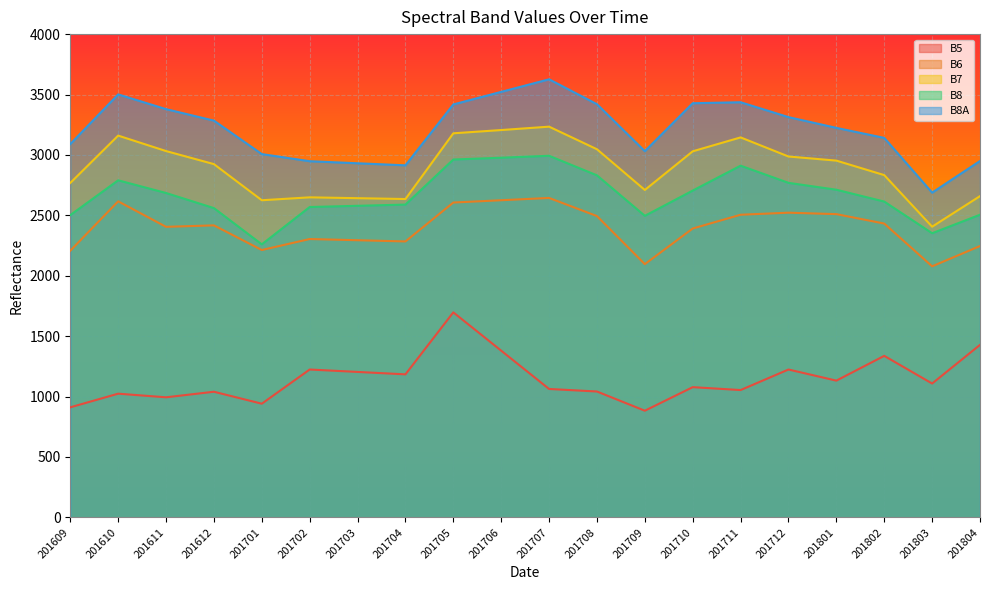

Which series has the widest spread of values?

B8A